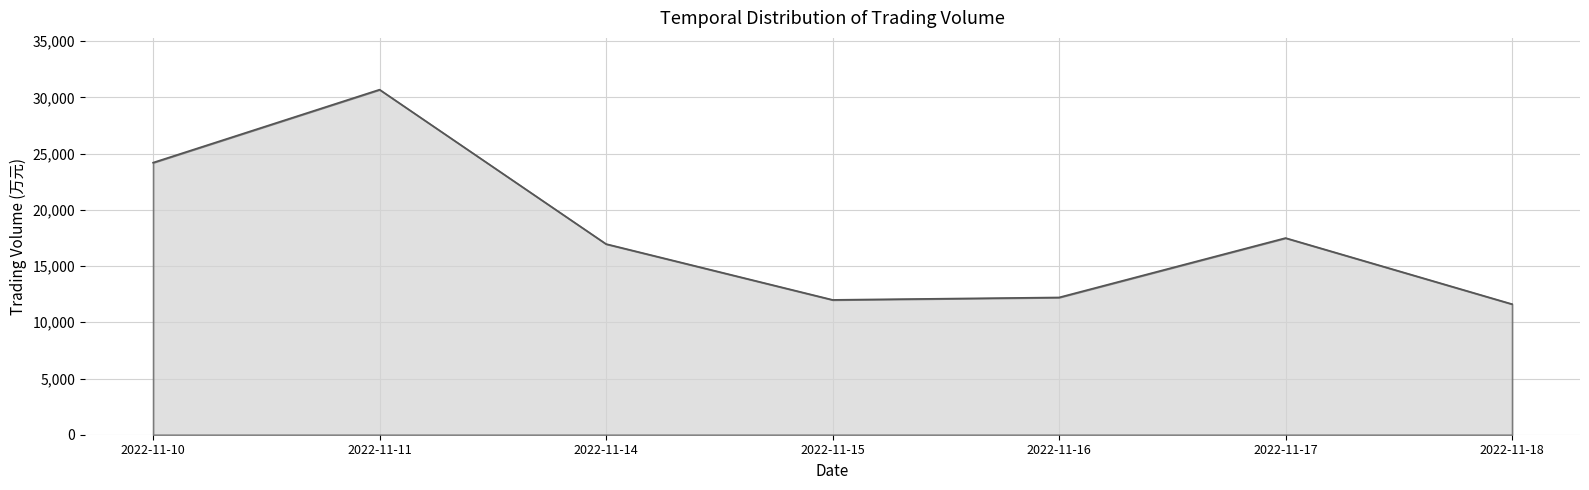

Which category has the lowest value across all series?

2022-11-18